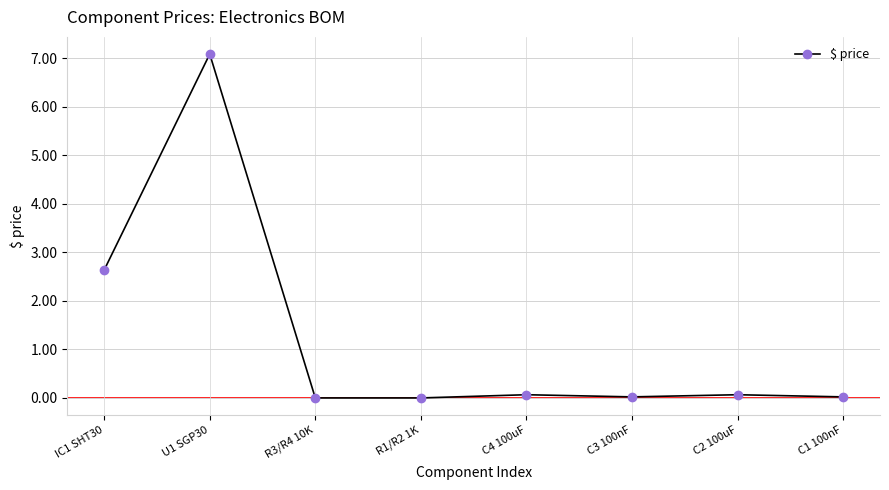

What is the label of the 2nd point from the right?

C2 100uF